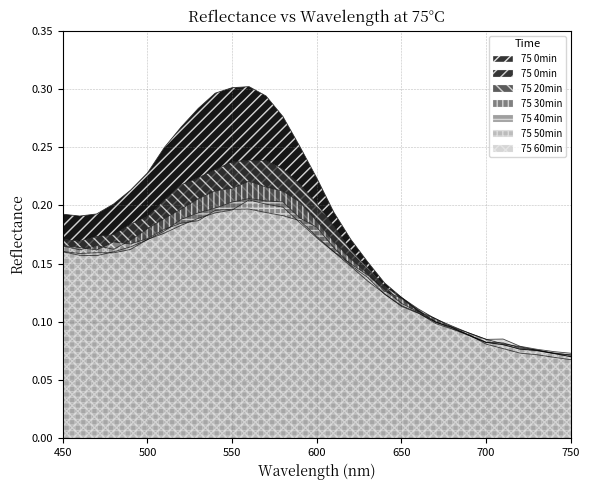

What is the minimum value for 75 0min?

0.1